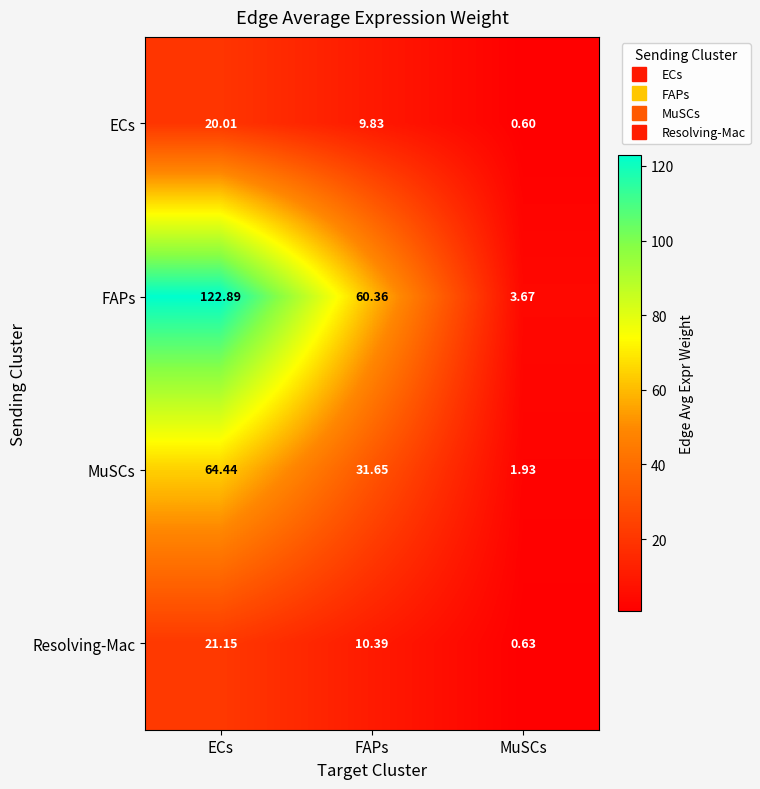

List the series in order of their peak value, highest first.

FAPs, MuSCs, Resolving-Mac, ECs